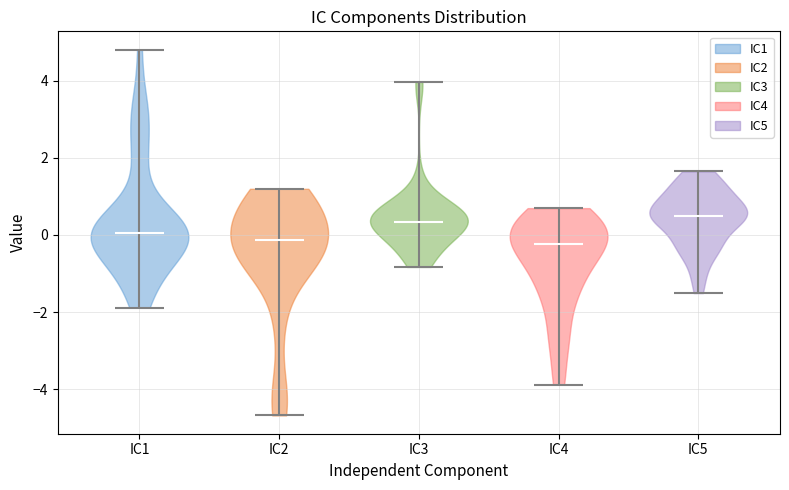

What is the highest point the violin for IC4 reaches on the y-axis? The values are not printed on the chart, so give them approximately, as read against the axis.

0.6